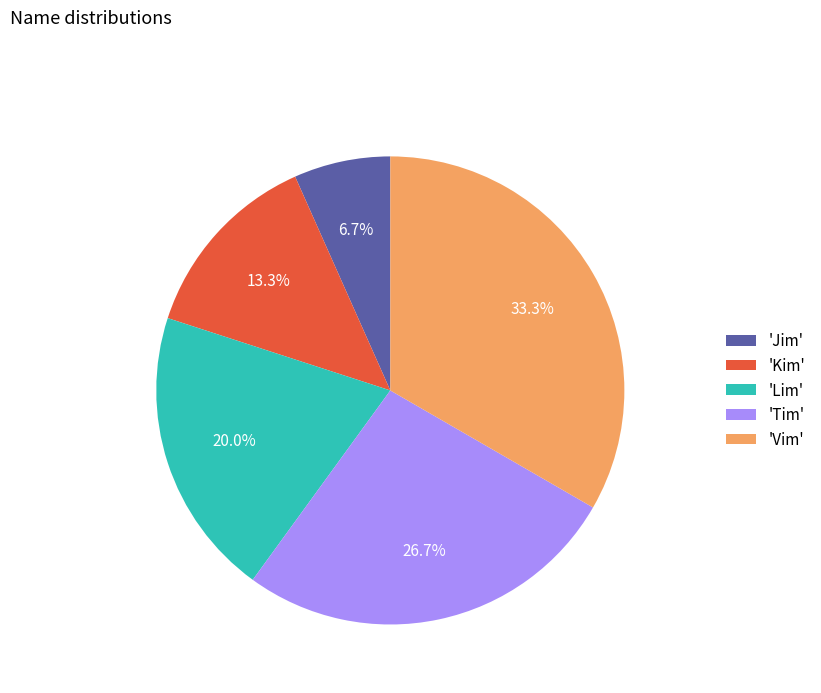

What percentage is NOT represented by 'Lim'?

80.0%